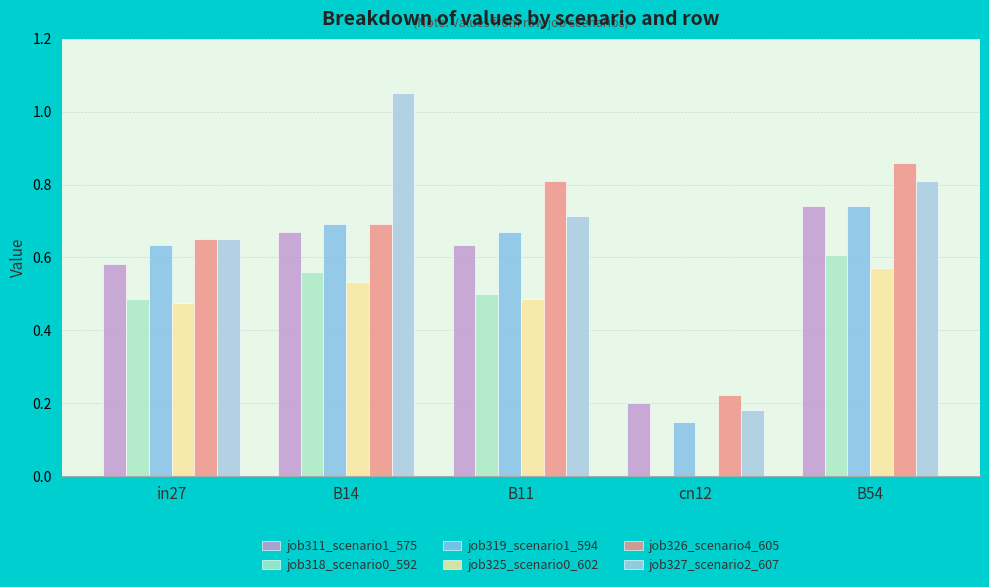

At which category is the sum across all series the highest?

B54